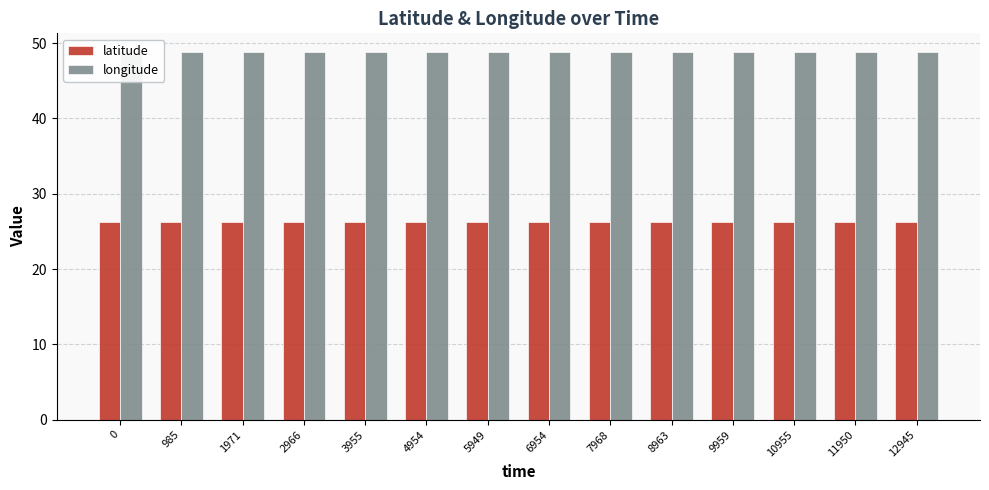

Is the value of longitude at 5949 greater than the value of latitude at 985?

Yes